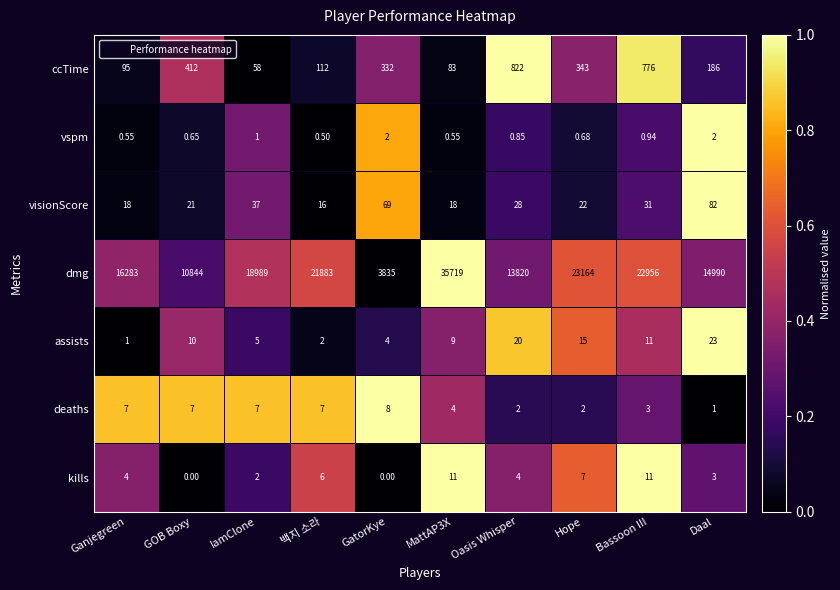

Where is dmg nearest to the value 19777?

IamClone